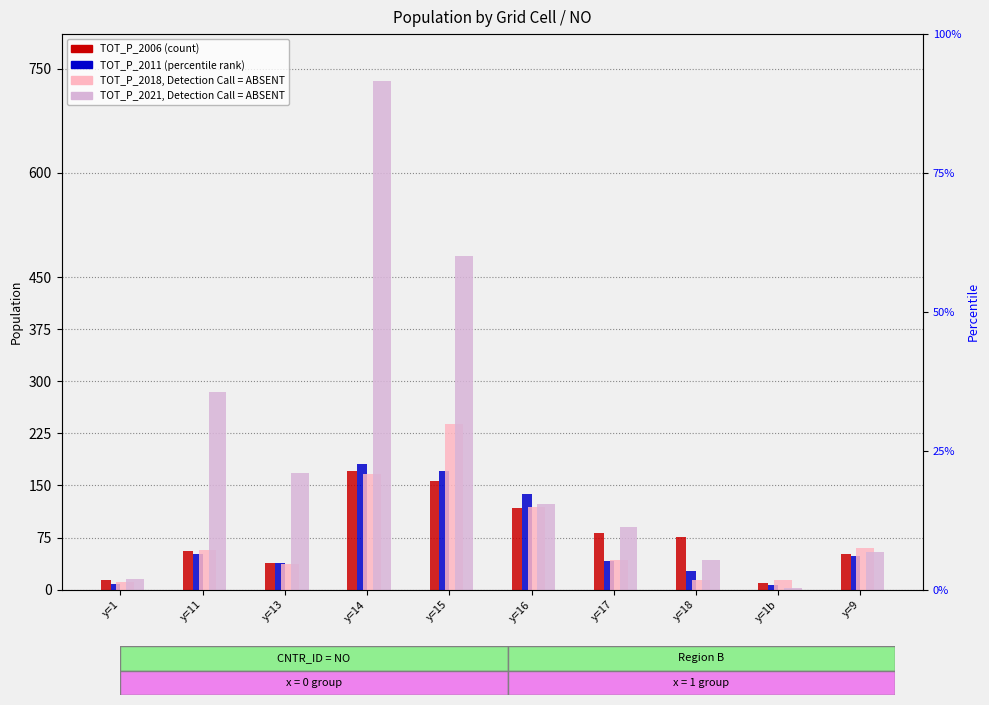

Between y=1 and y=9, which series saw the biggest shift?

TOT_P_2018